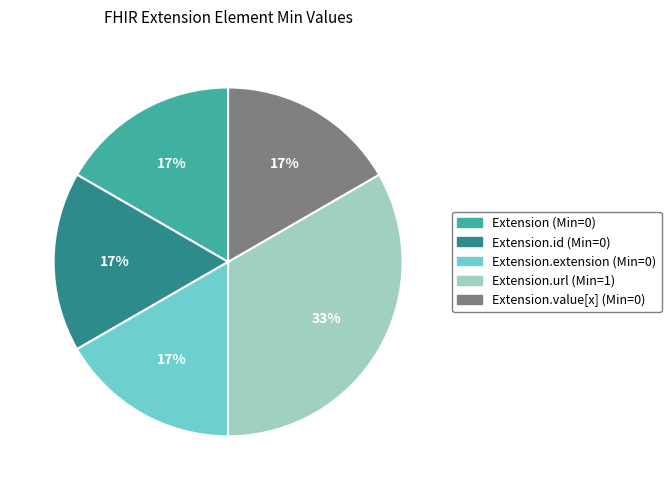

To the nearest percent, what is the average slice percentage?

20%